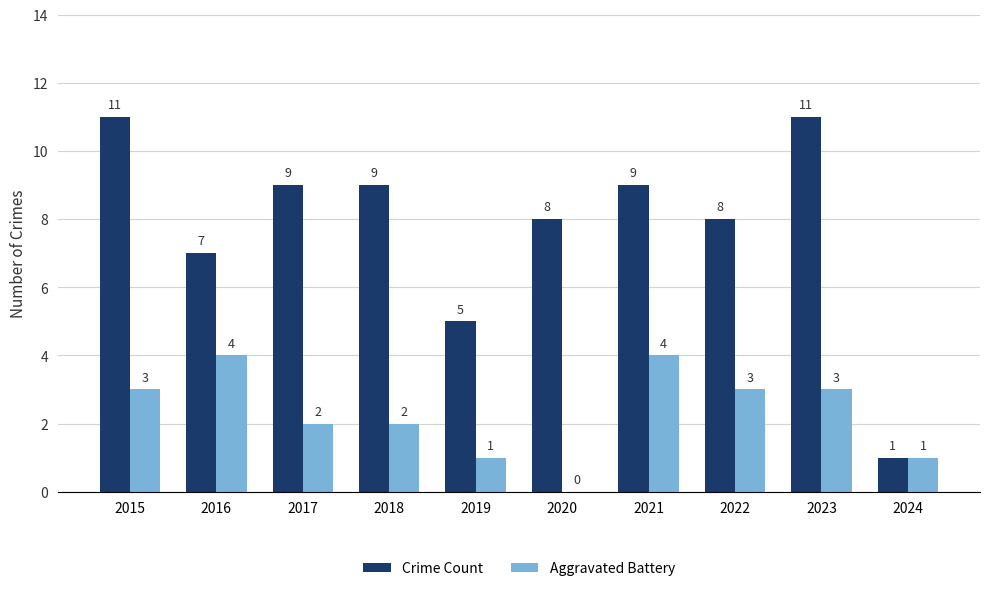

What is the maximum value for Aggravated Battery?

4